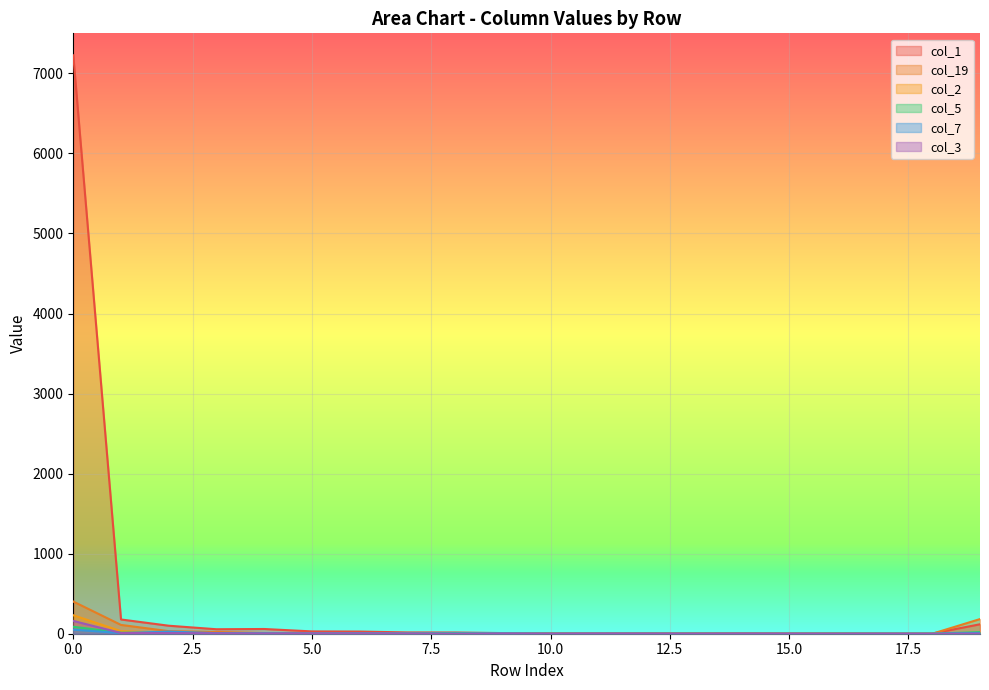

What is the minimum value for col_1?

2